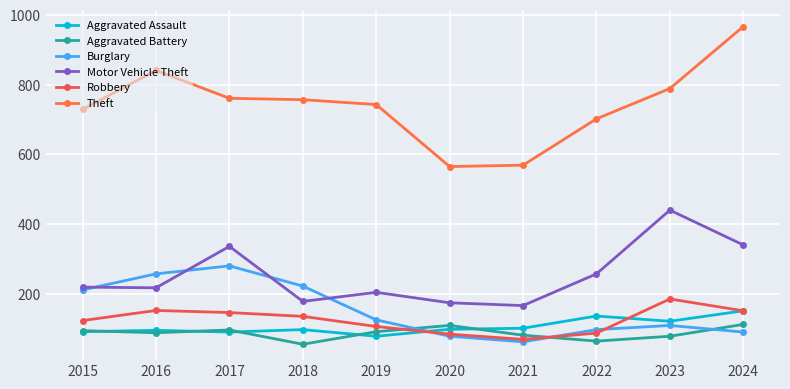

What is the difference between the second highest and minimum values in the Motor Vehicle Theft series?

174